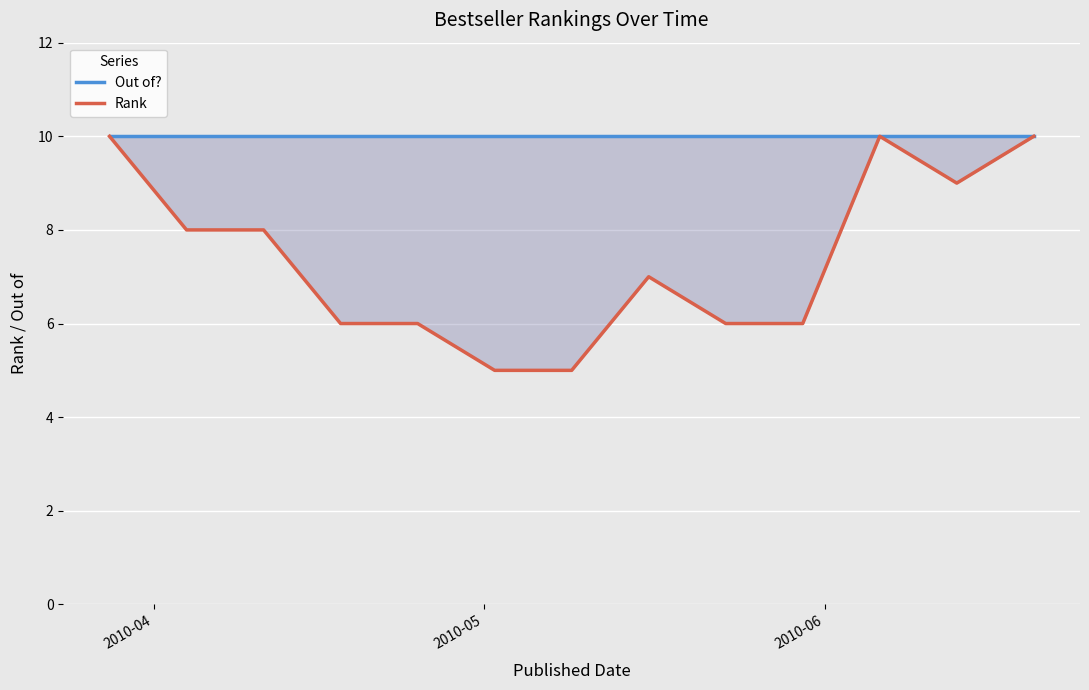

Which category has the lowest value in the Out of? series?

2010-04